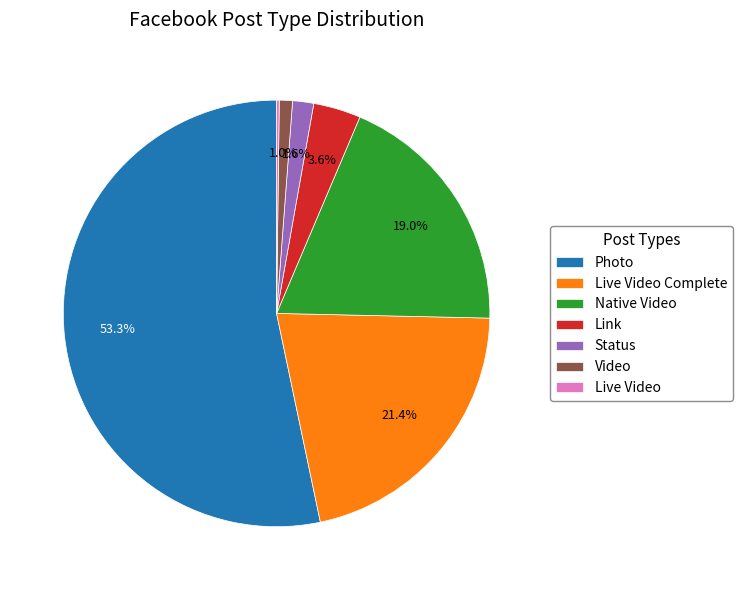

What percentage is the Link slice, to the nearest percent?

4%